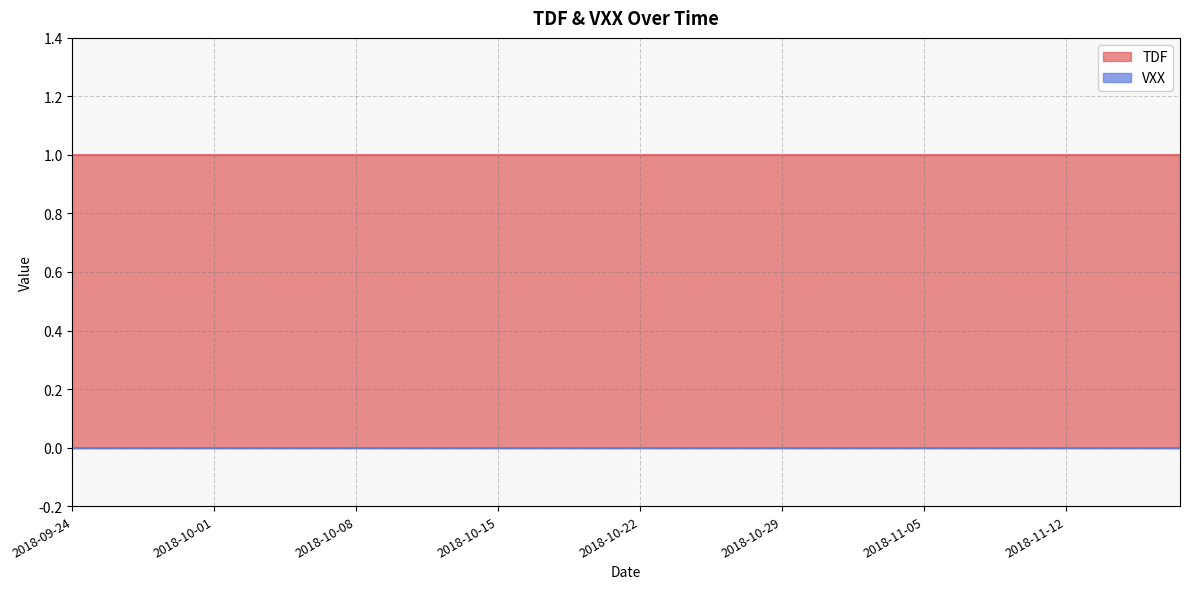

Is the value of VXX at 26 greater than the value of TDF at 6?

No